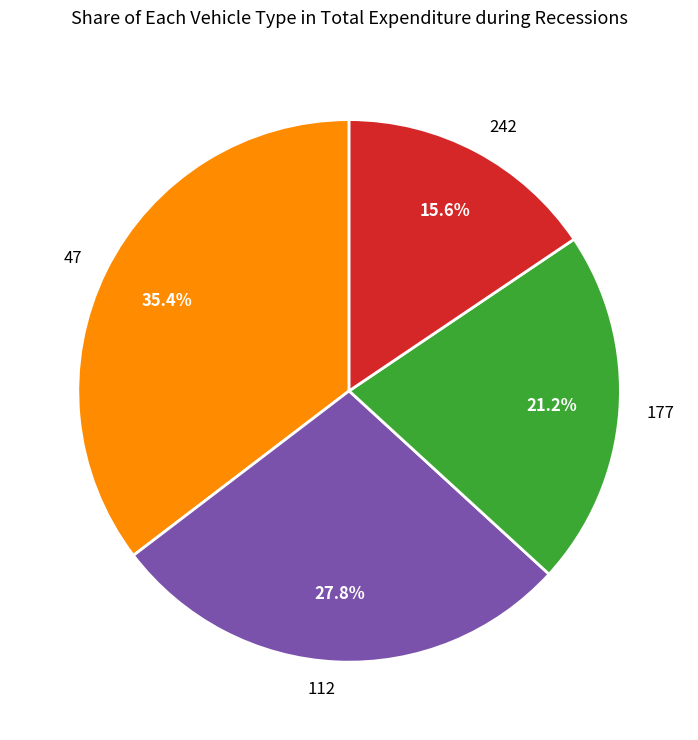

What is the largest slice in the pie chart?

47